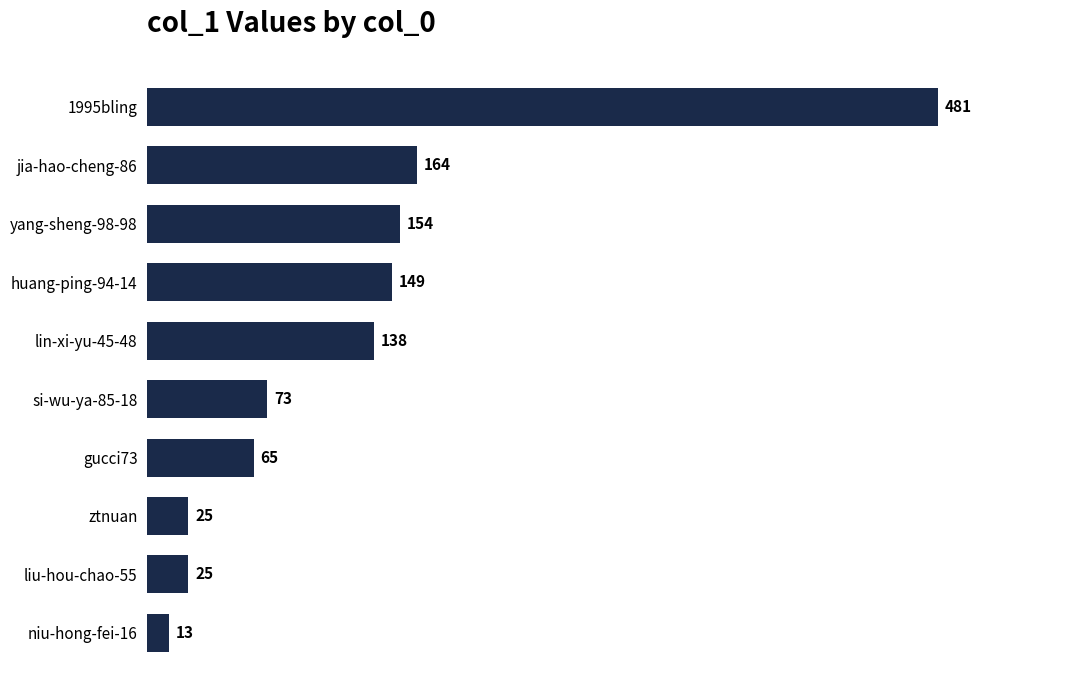

What is the change in value from huang-ping-94-14 to lin-xi-yu-45-48?

-11